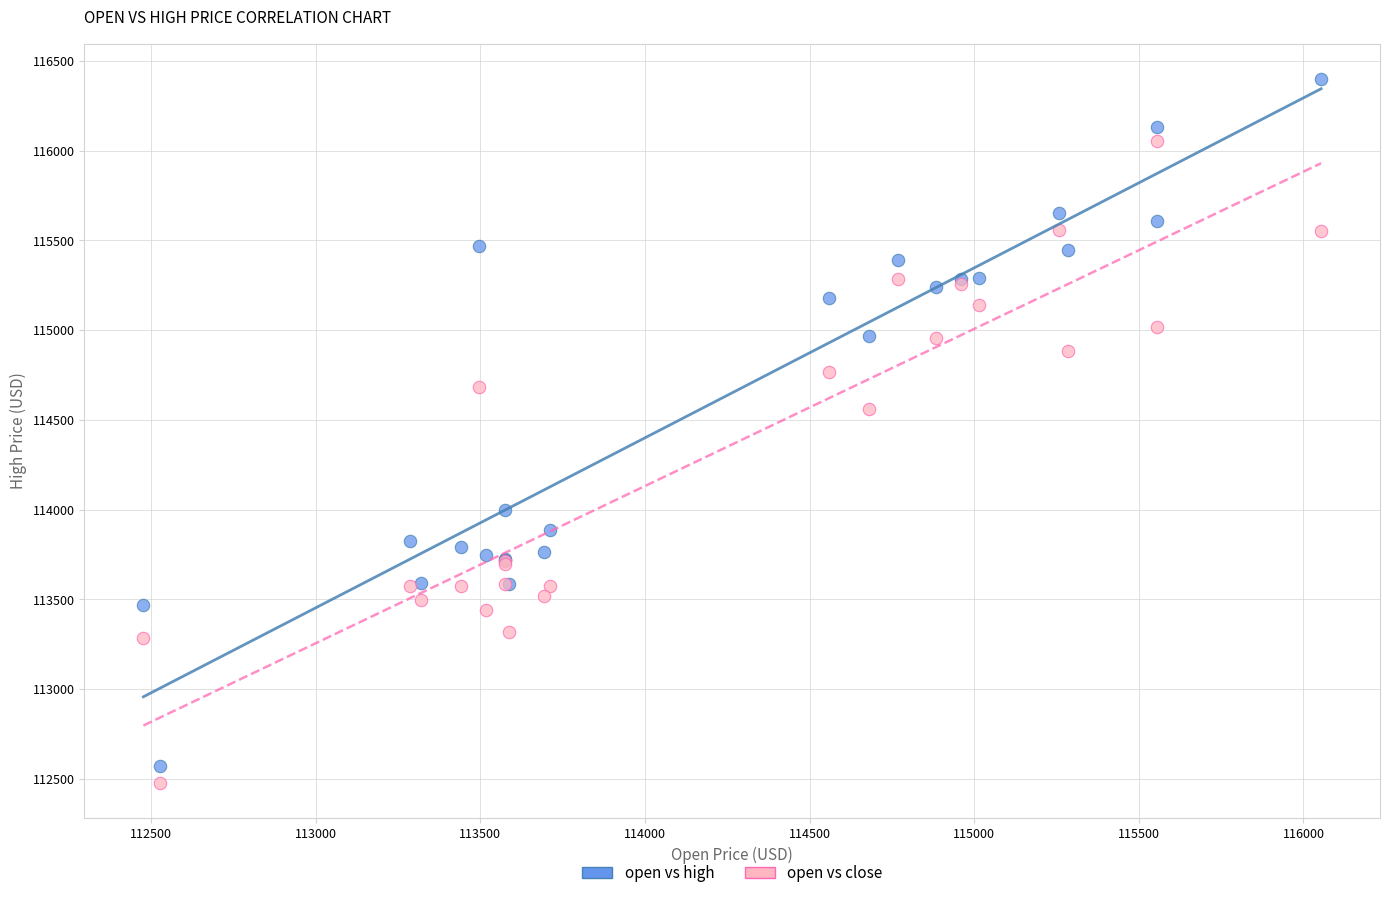

Which series has the widest spread of Y values?

open vs high